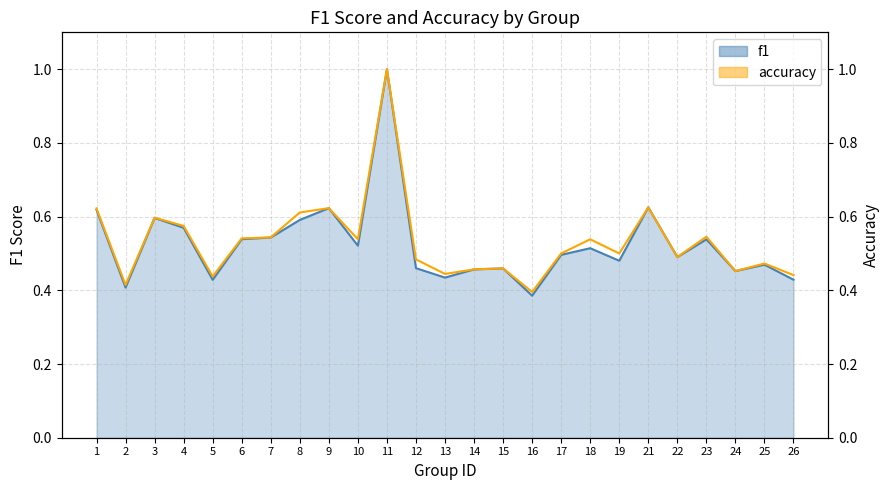

What is the average value of the f1 series?

0.5